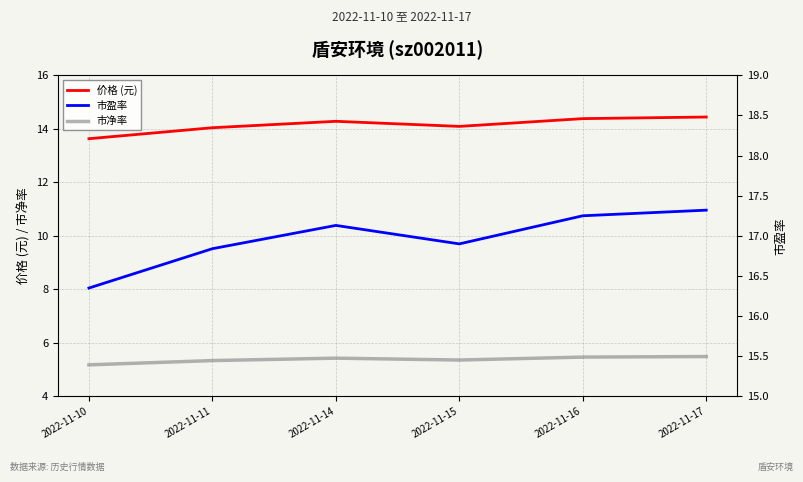

At which category does the chart reach its peak across all series?

2022-11-17